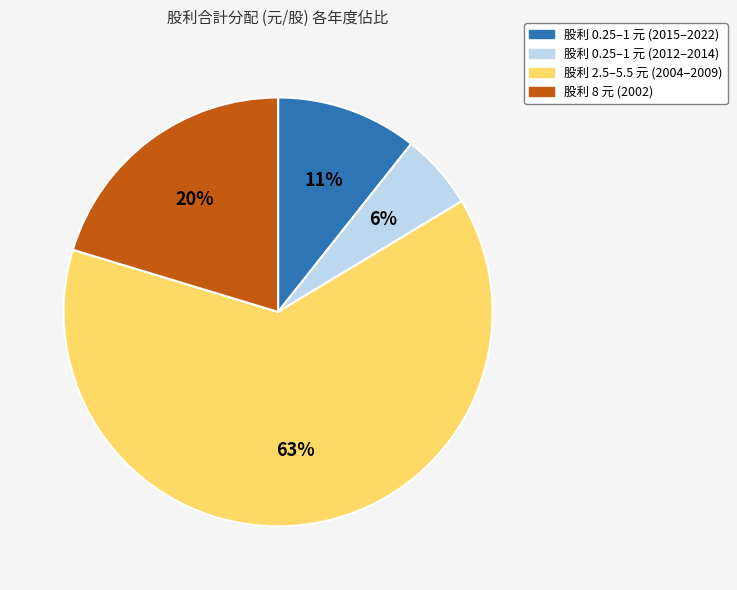

Is the sum of 股利 2.5–5.5 元 (2004–2009) and 股利 0.25–1 元 (2015–2022) greater than half?

Yes